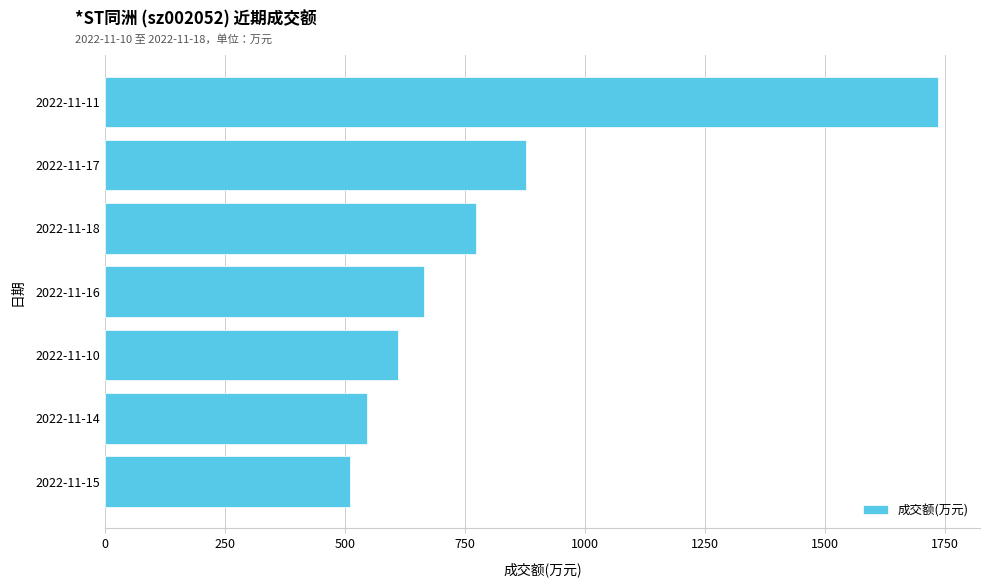

What is the change in value from 2022-11-15 to 2022-11-16?

+153